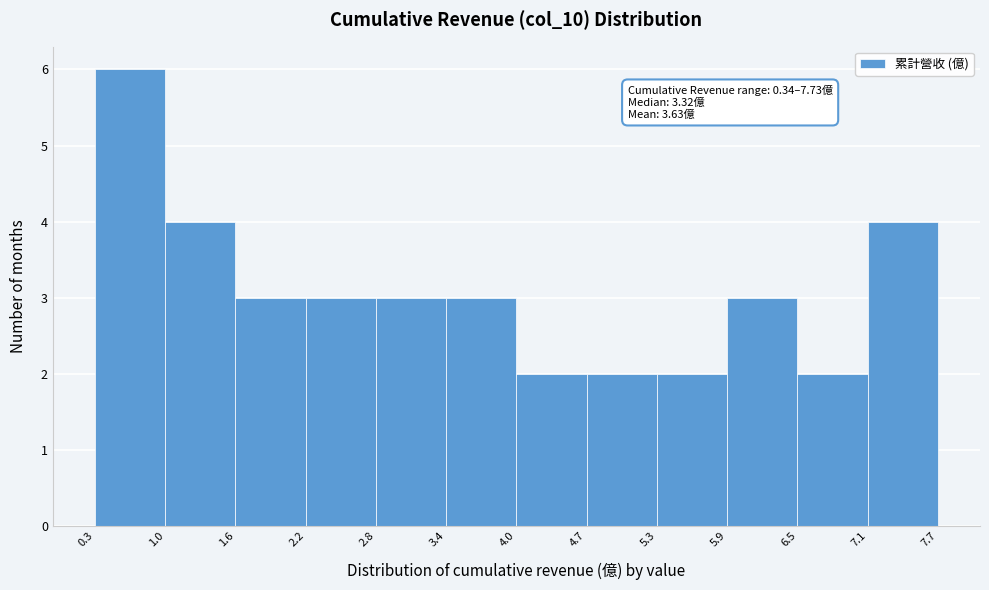

Which range on the x-axis has the tallest bar?

0.3 to 1.0